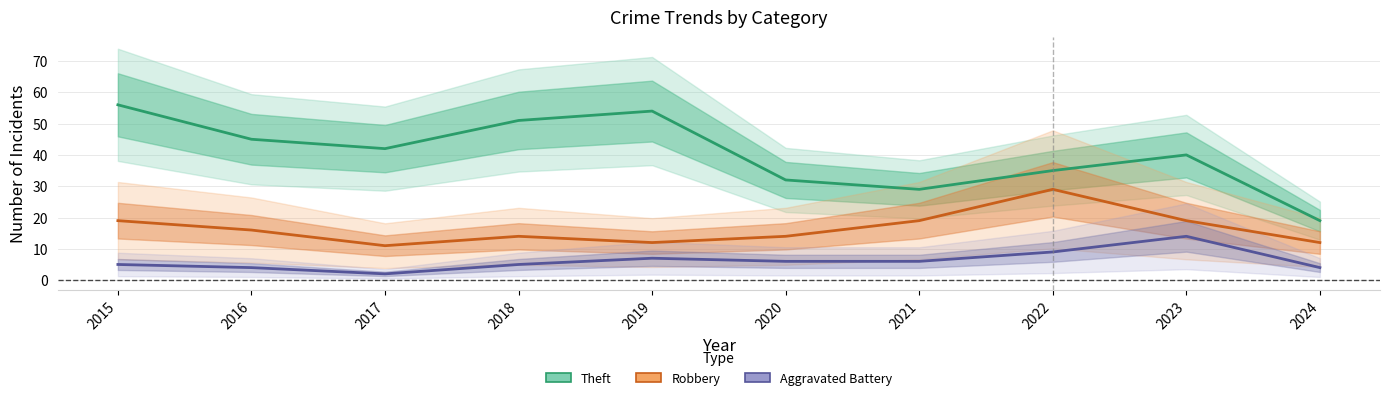

In Theft, how many points are lower than both neighbors (excluding endpoints)?

2